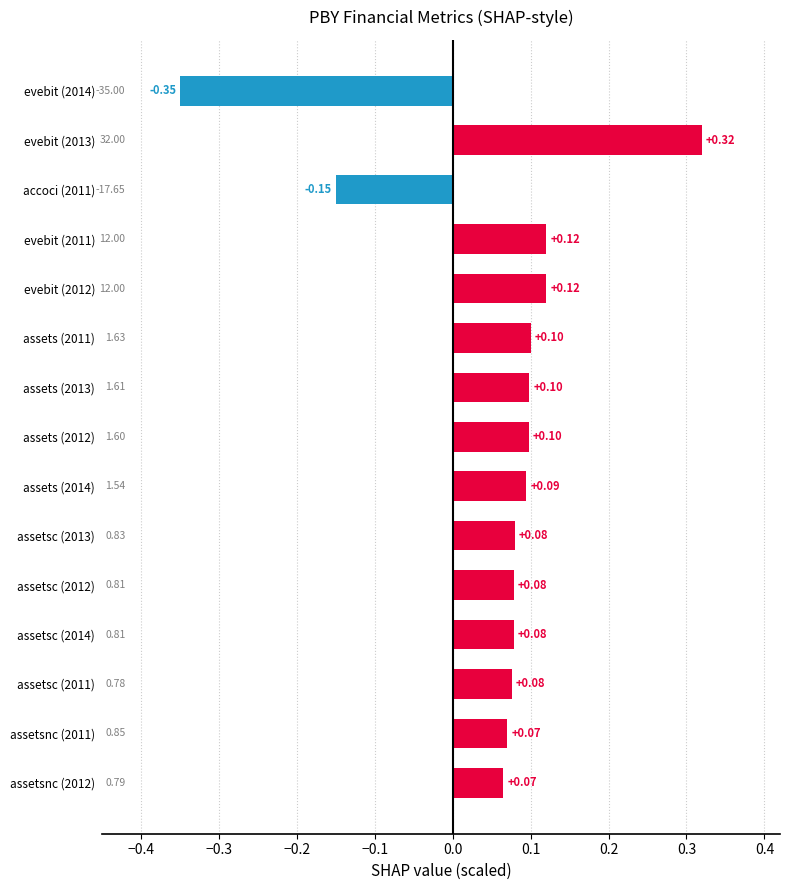

Between assetsnc (2011) and assets (2014), which is larger?

assets (2014)